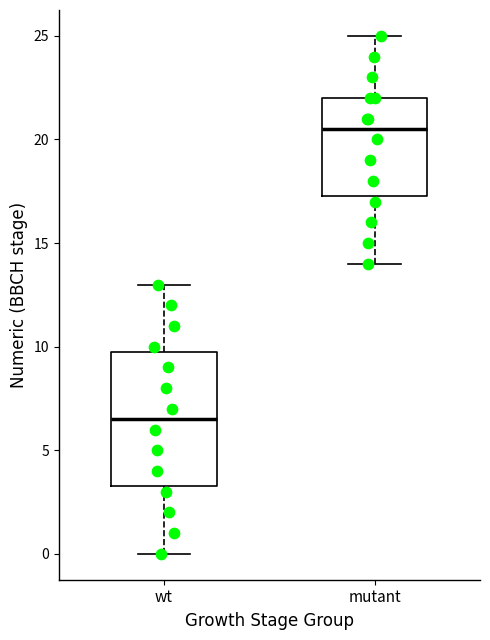

Comparing the boxes themselves (not the whiskers), which one is the tallest?

wt